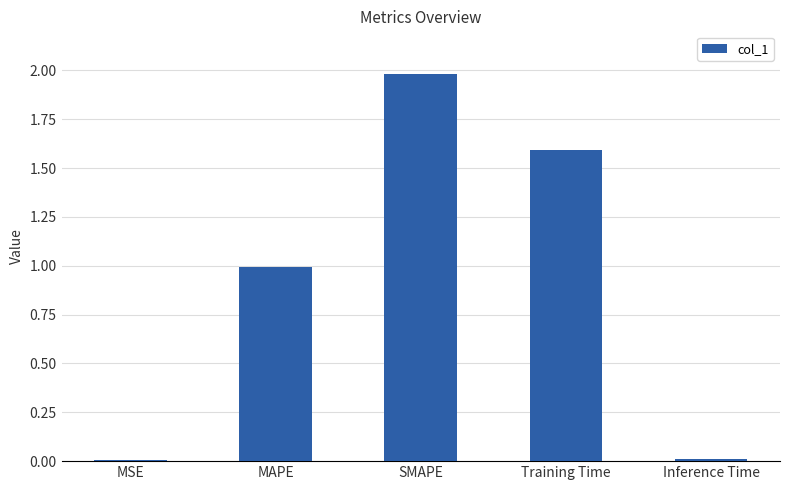

What is the sum of the values at SMAPE and MAPE?

3.0